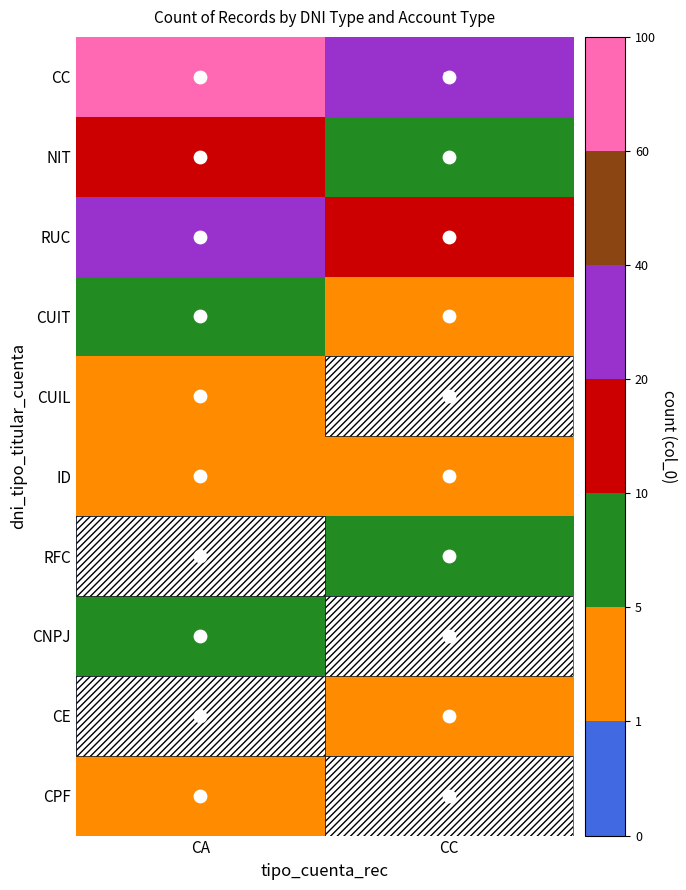

At how many categories does at least one series exceed 18?

2